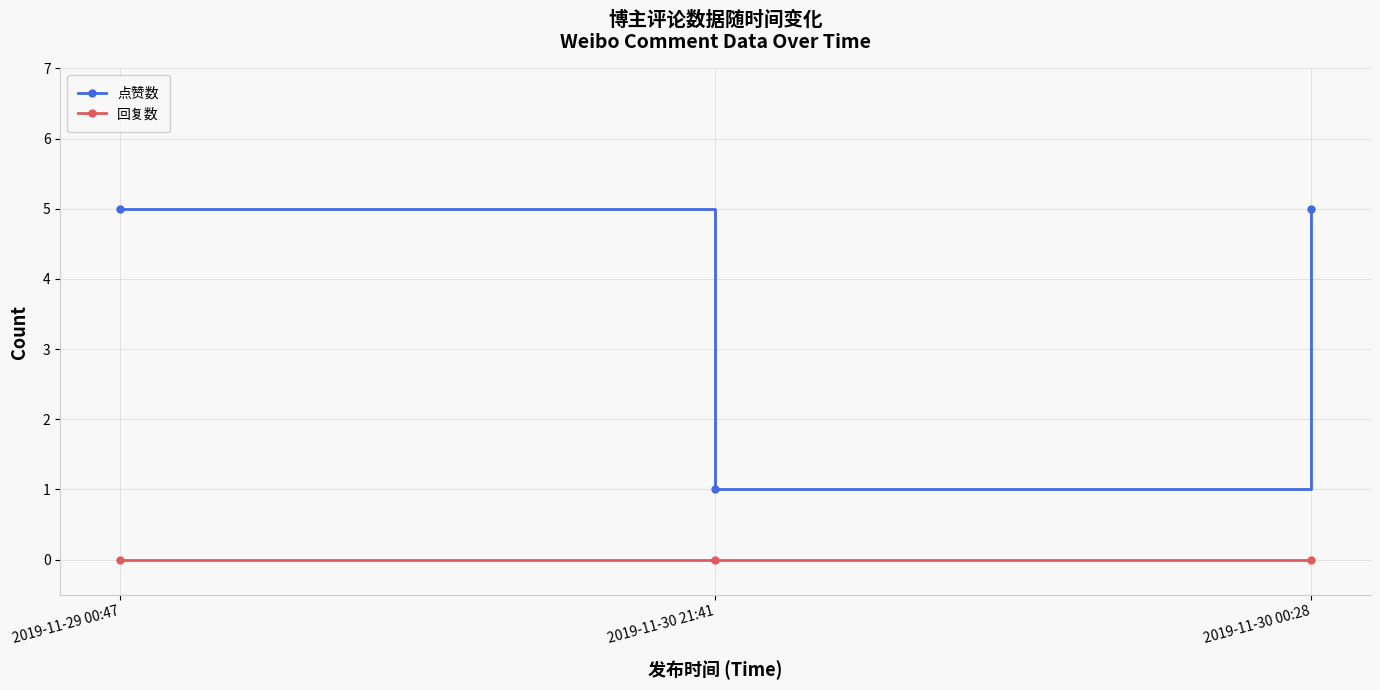

Reading left to right, transcribe all the data shown in this chart.

点赞数: 2019-11-29 00:47=5	2019-11-30 21:41=1	2019-11-30 00:28=5
回复数: 2019-11-29 00:47=0	2019-11-30 21:41=0	2019-11-30 00:28=0